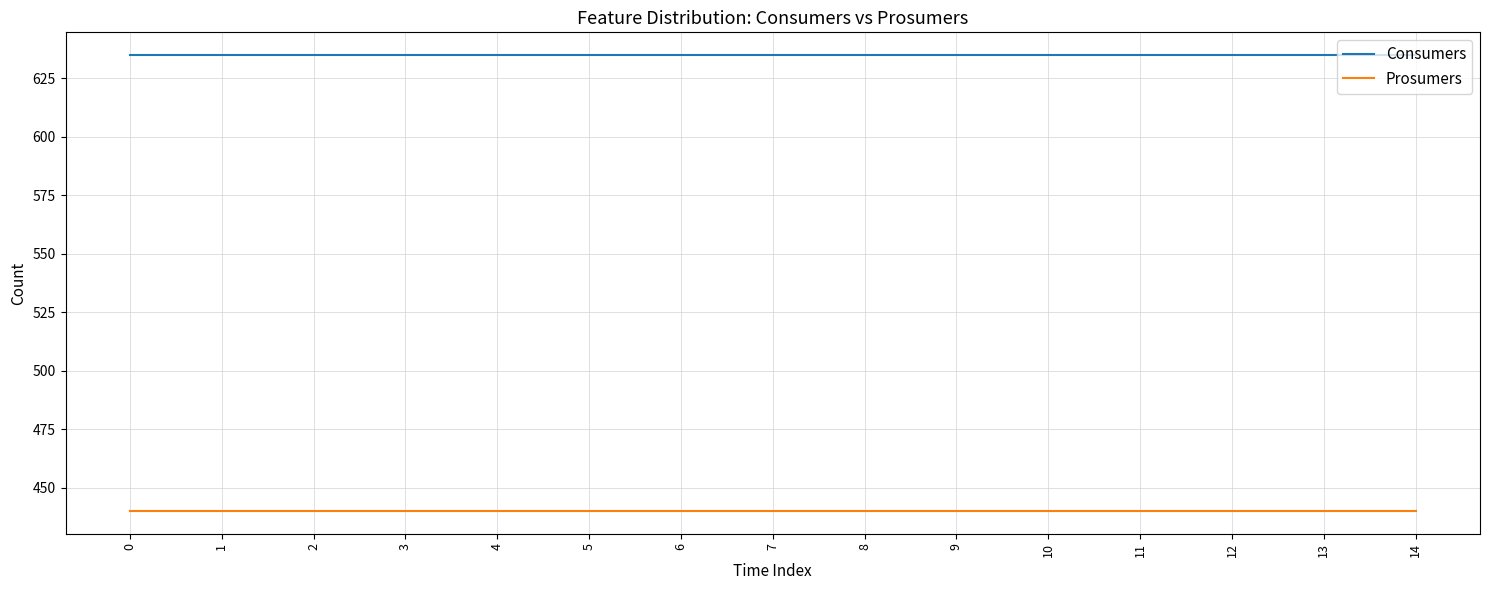

How many lines are shown in the chart?

2